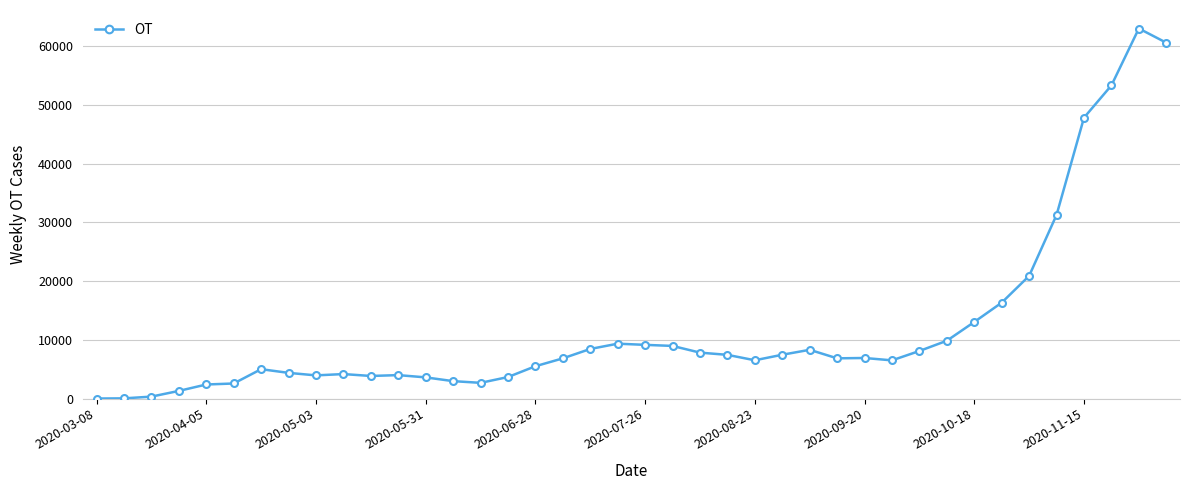

True or false: there are more than 0 points higher than both neighbors.

True